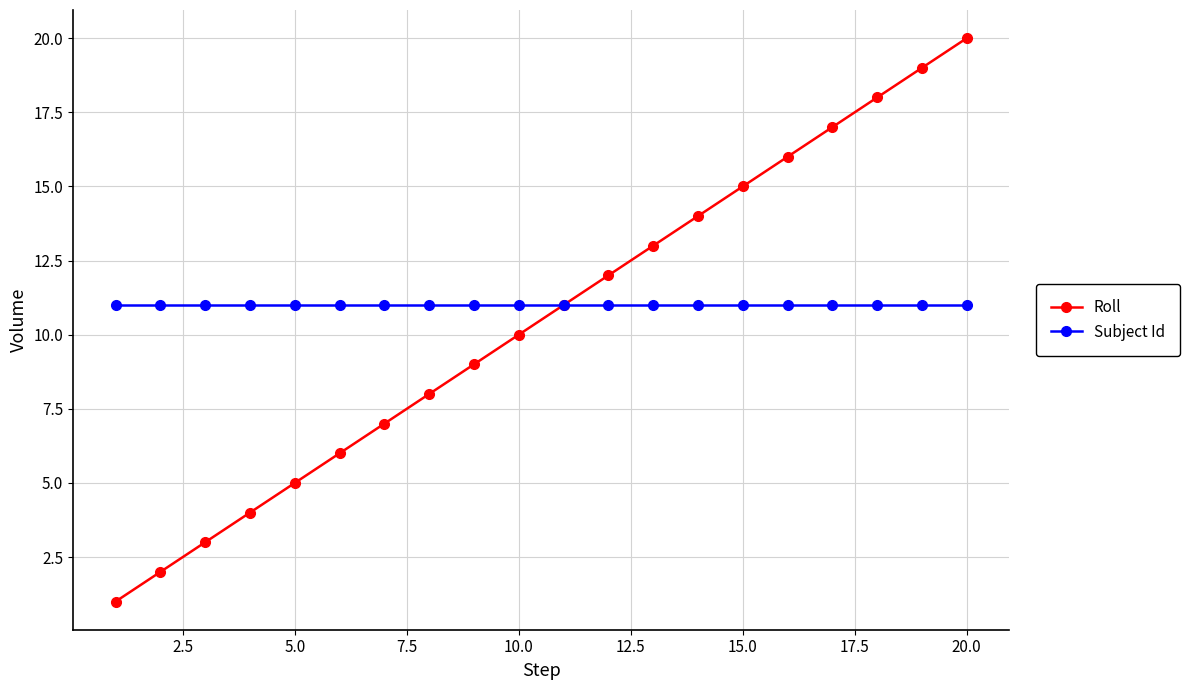

Rank the series by their average value, from lowest to highest.

Roll, Subject Id